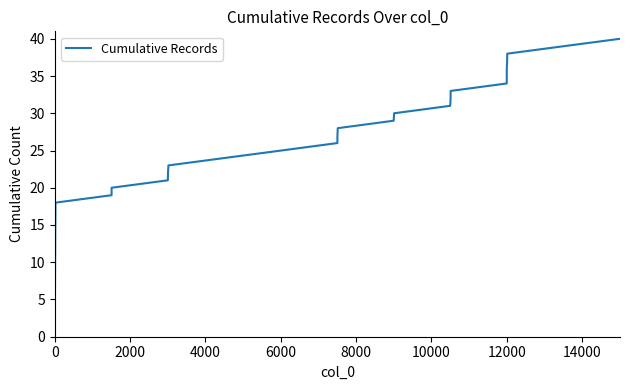

What is the difference between the maximum and minimum values?

39